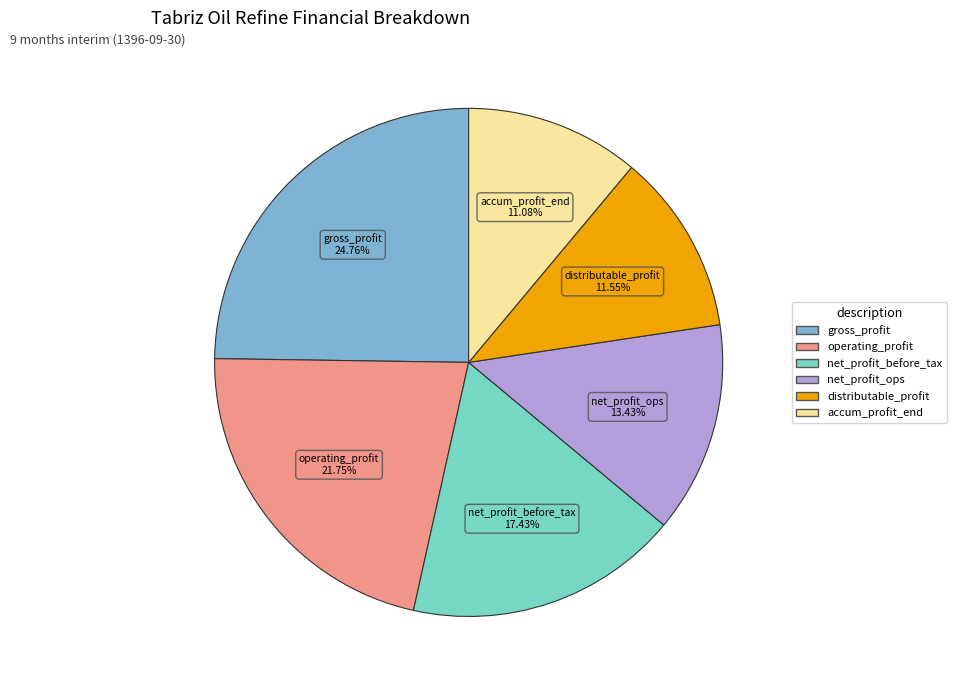

Is there any slice that represents more than half of the pie?

No